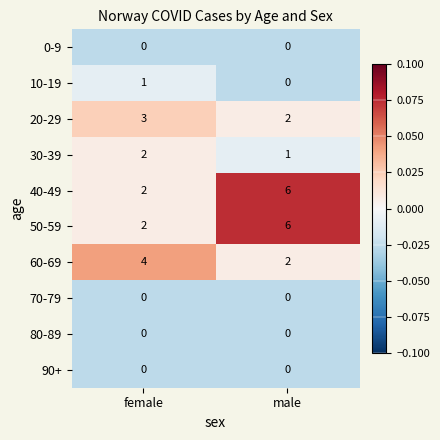

How many series are shown in this chart?

10